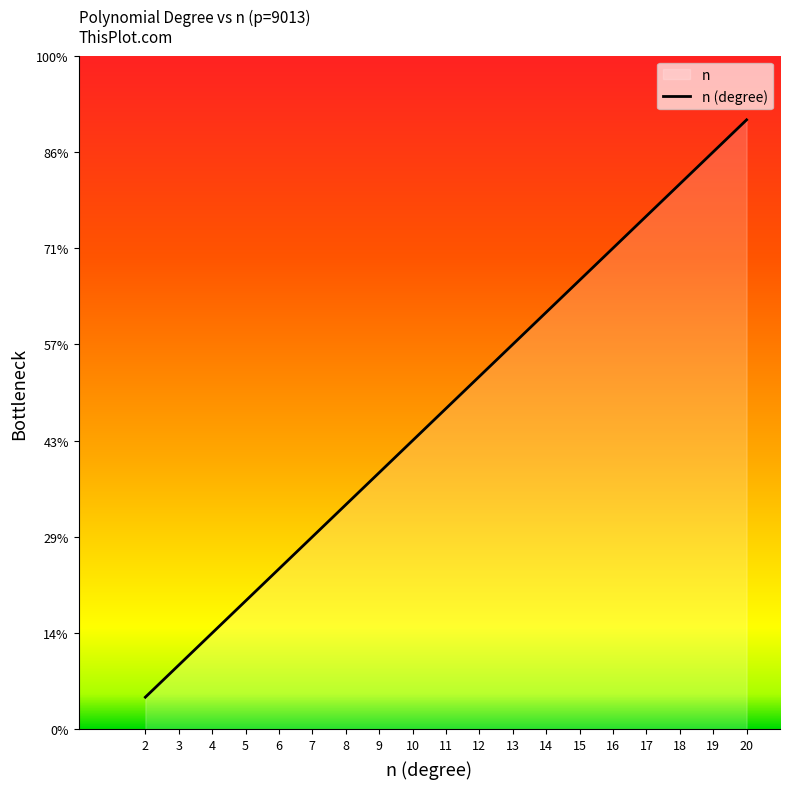

Which has a higher value, 19 or 14?

19